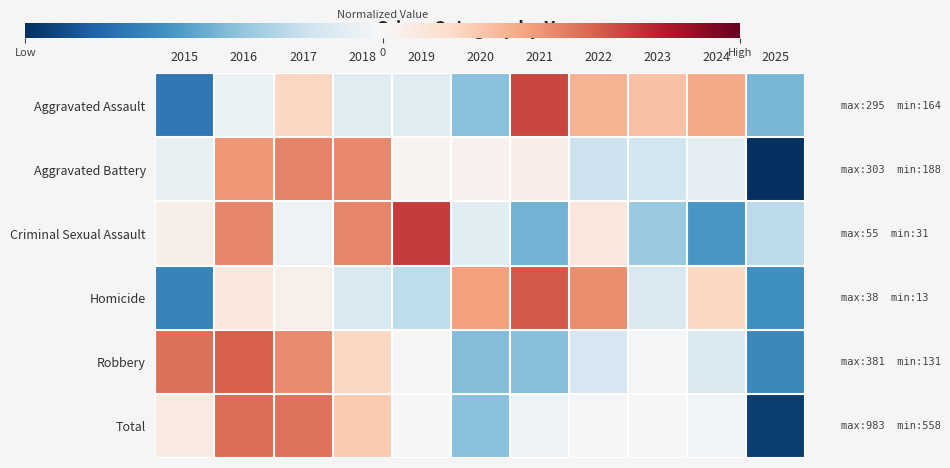

Which series has the largest range (max minus min)?

Total